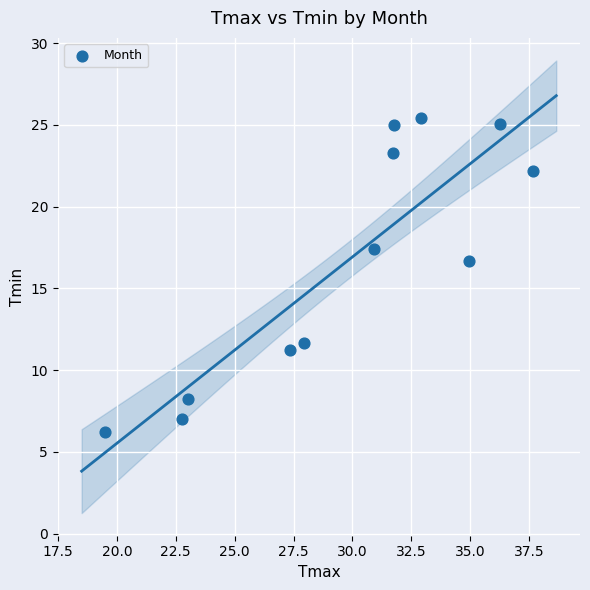

What is the average Y value?

16.6